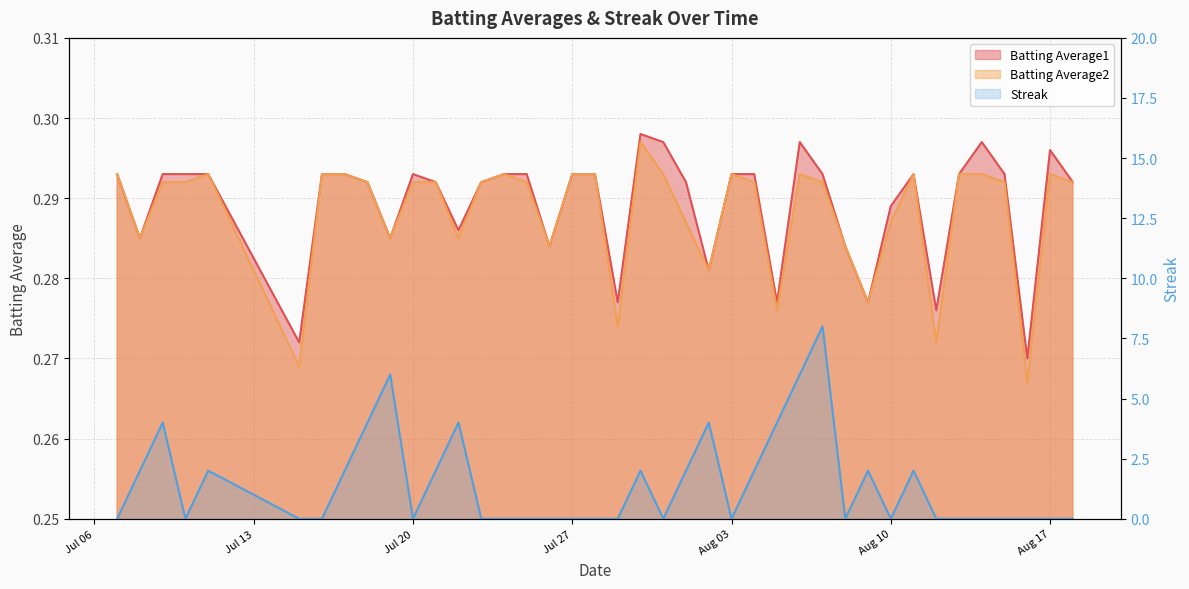

True or false: Streak and Batting Average2 cross at least once.

True